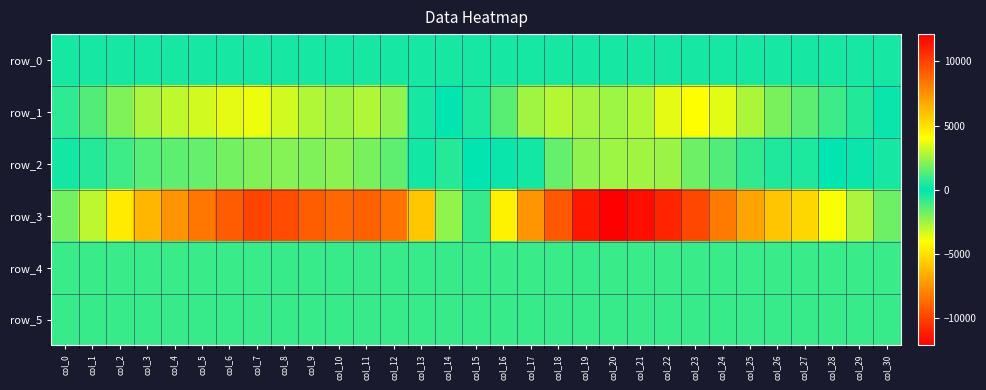

Is it true that row_1 equals 1556.0 at col_28?

False